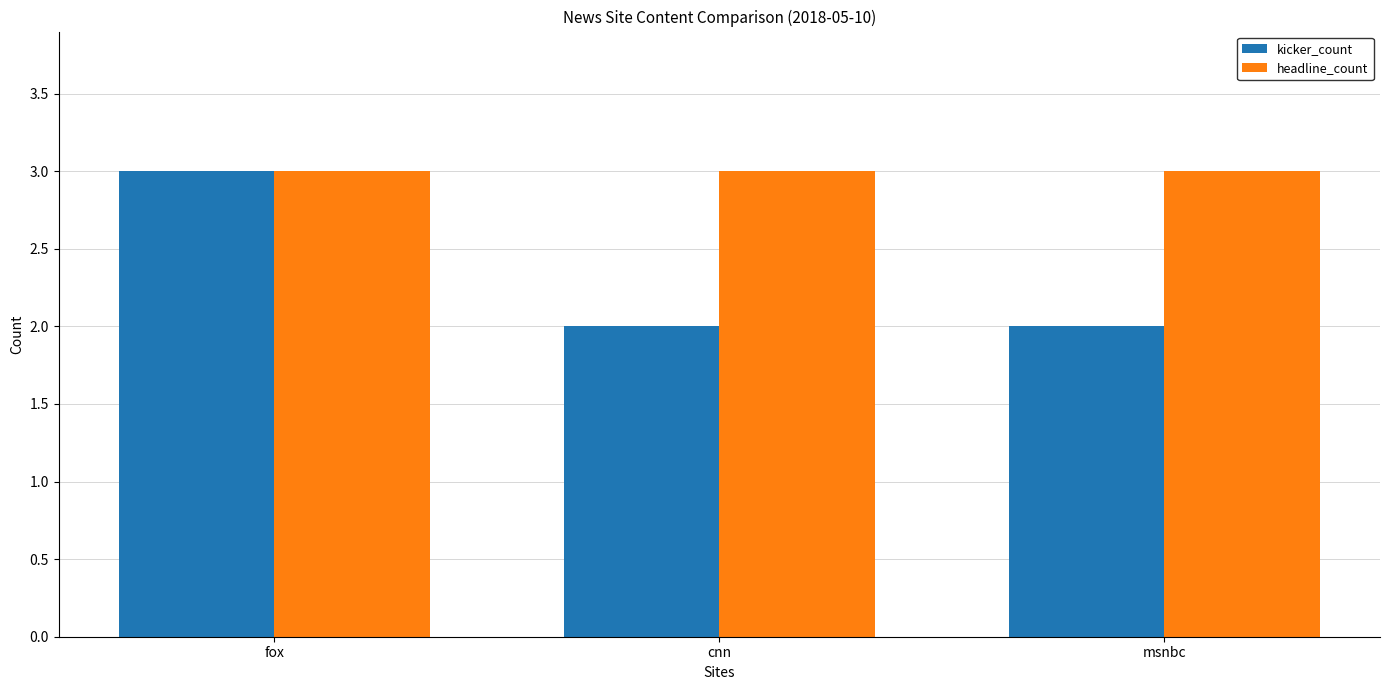

The value of kicker_count at fox is 3. True or false?

True